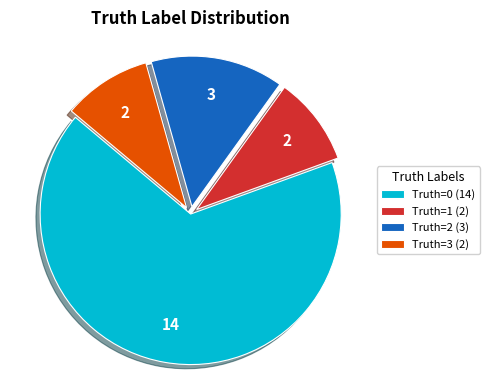

What is the largest slice in the pie chart?

Truth=0 (14)